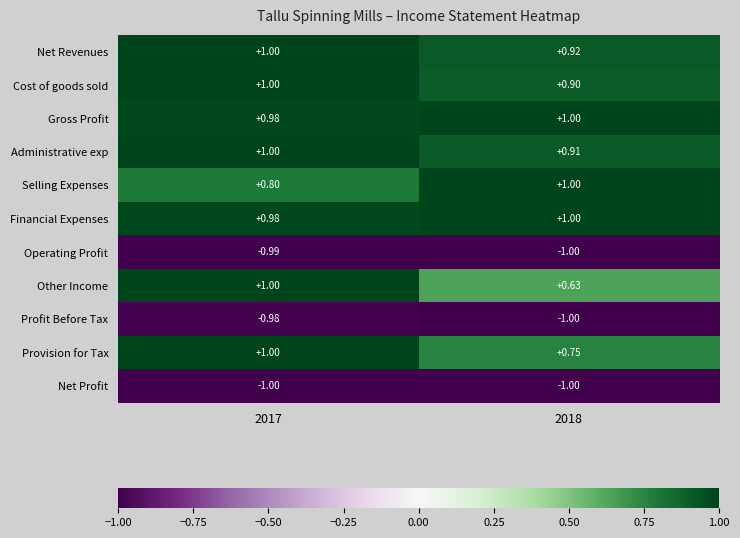

Is the value of Net Profit at 2018 greater than the value of Cost of goods sold at 2018?

No